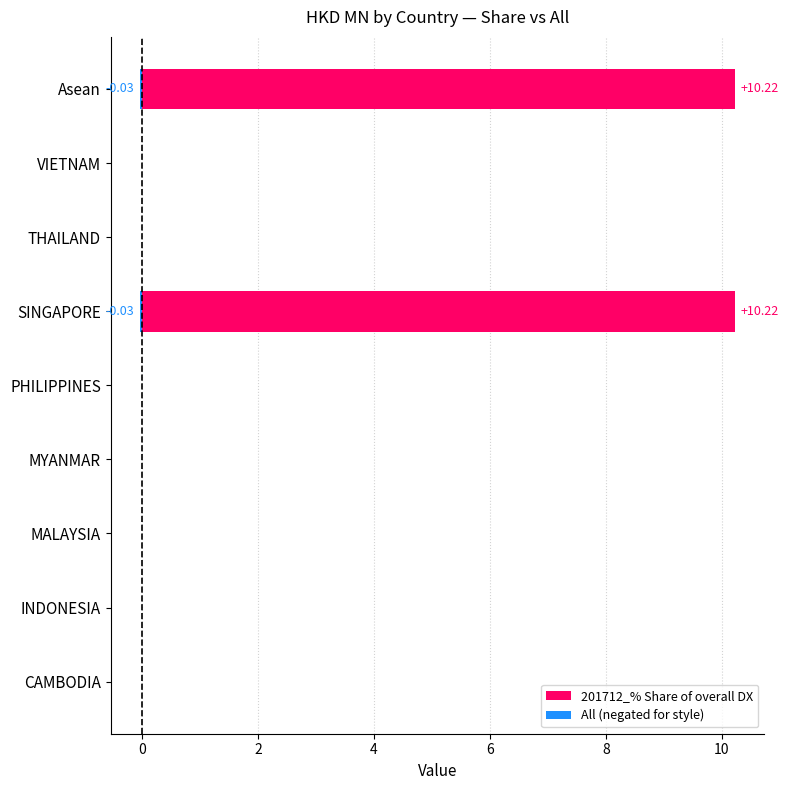

How many data points in 201712_% Share of overall DX are above 0?

2